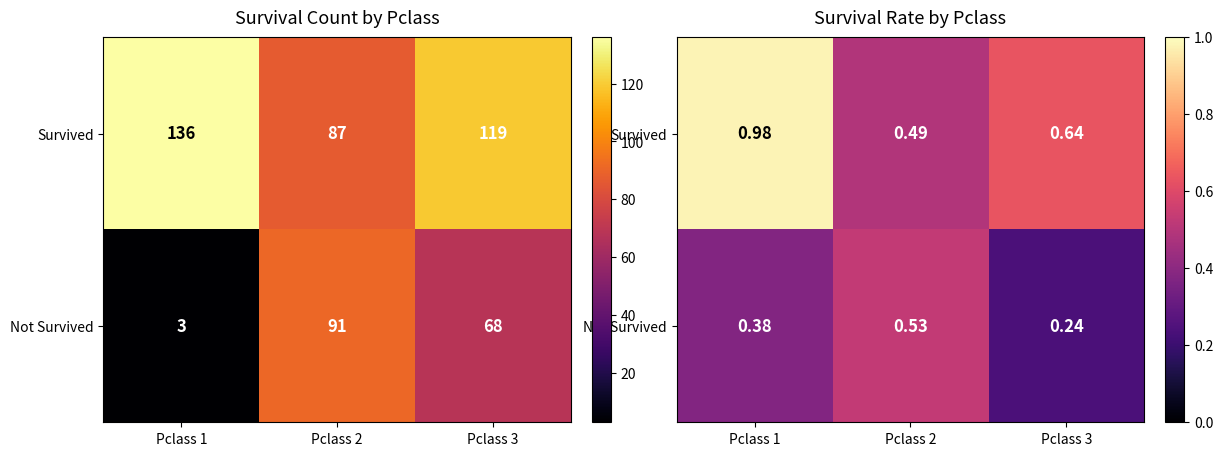

Rank the series by their maximum value, from highest to lowest.

Survived, Not Survived